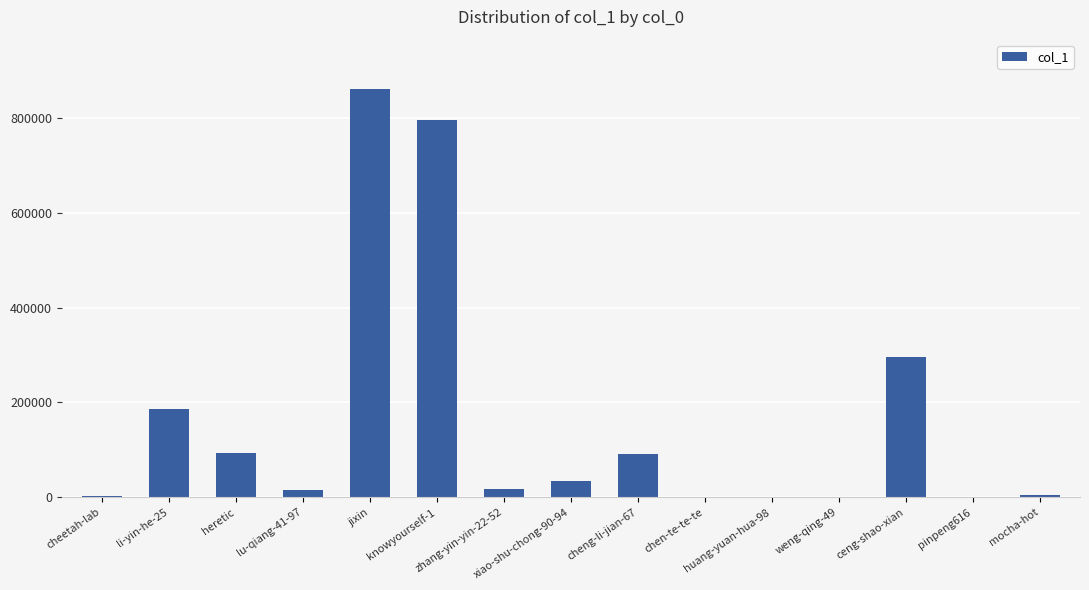

What value does the data have at cheng-li-jian-67?

91687